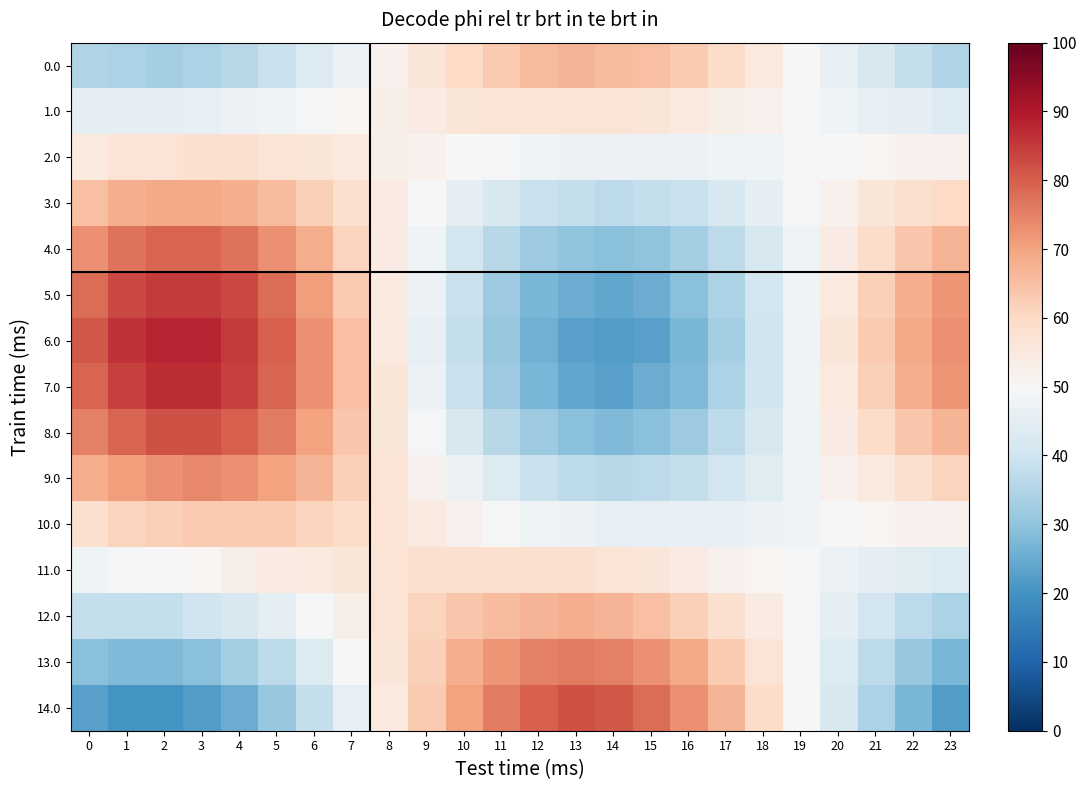

What is the total value across all series at 3?

907